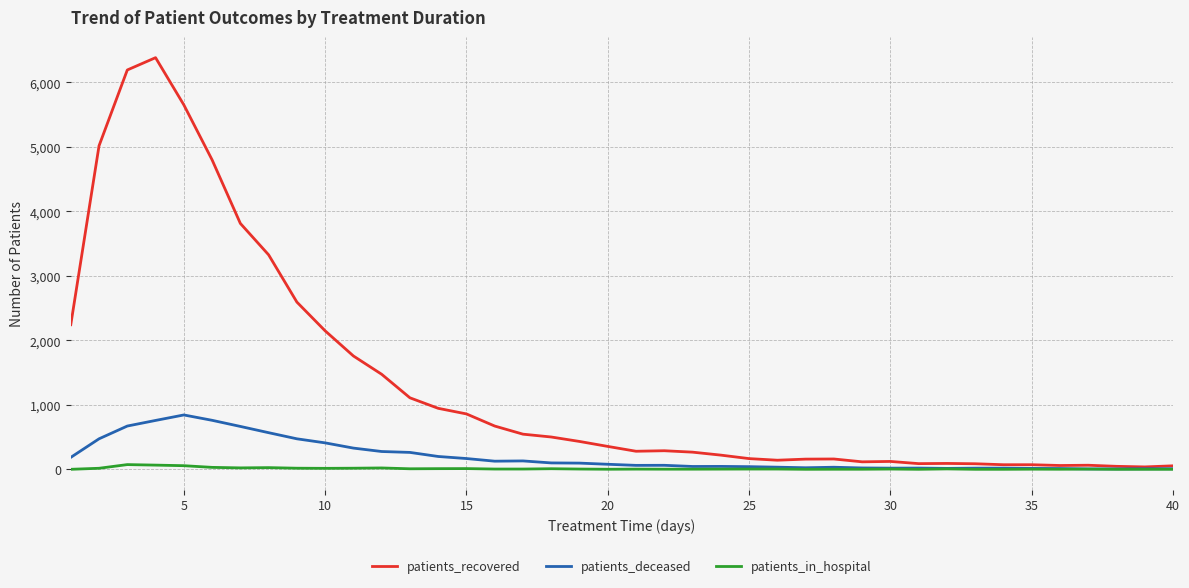

Is this an area chart (filled region under the line)?

No